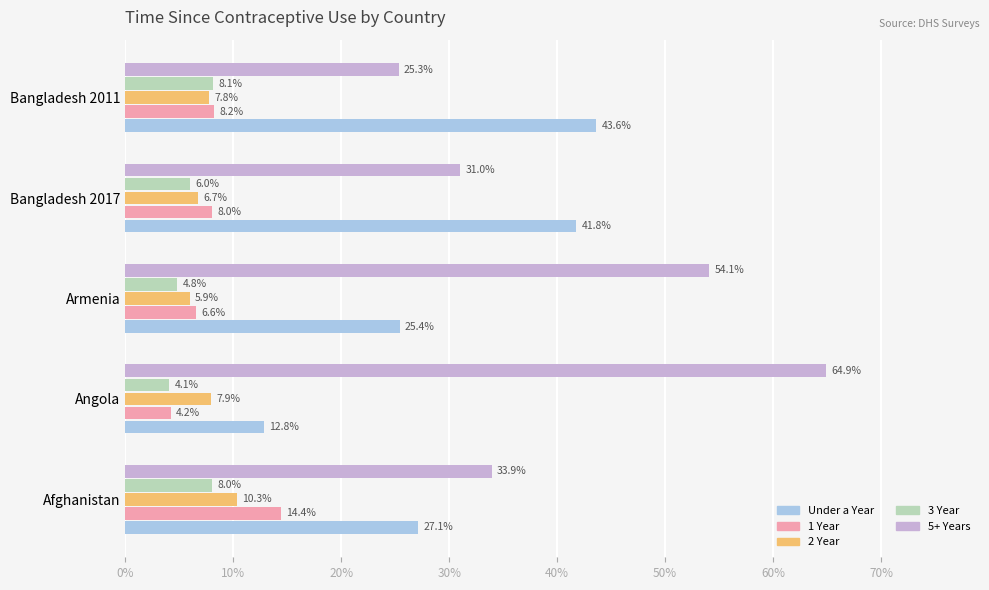

What are all the series names shown in the legend?

Under a Year, 1 Year, 2 Year, 3 Year, 5+ Years